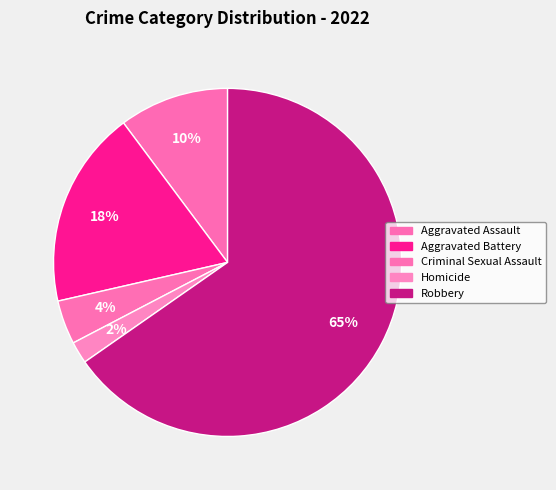

What percentage is NOT represented by Criminal Sexual Assault?

95.9%